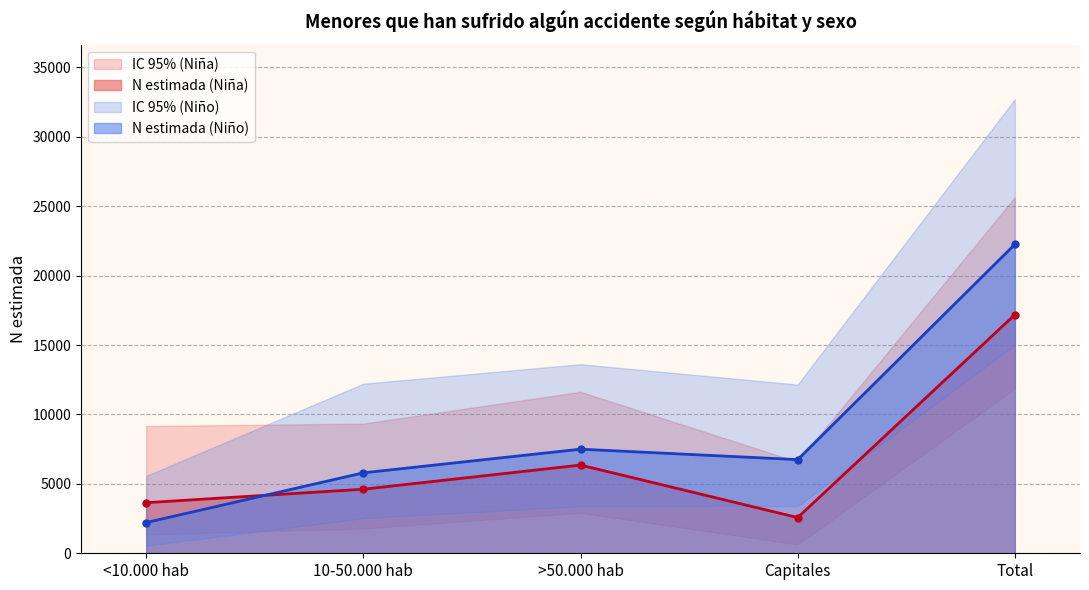

What is the minimum value shown in the chart?

538